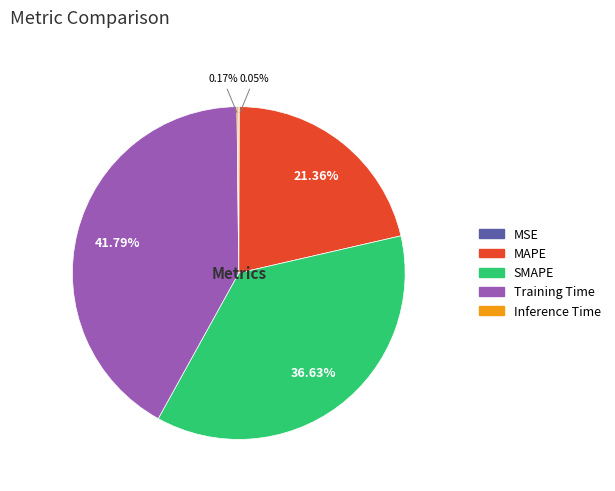

To the nearest percent, what is the average slice percentage?

20%